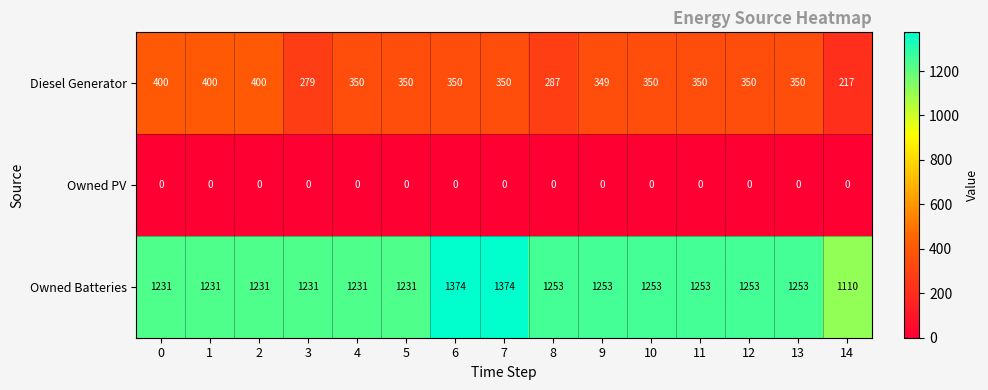

Count the number of data series in this chart.

3